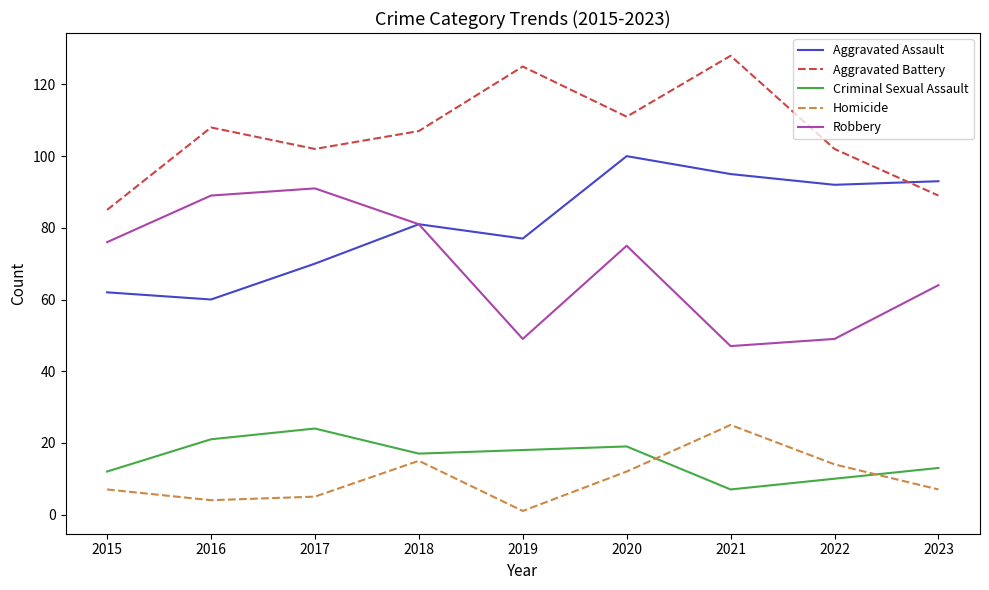

The Robbery series shows 75 at 2020. True or false?

True